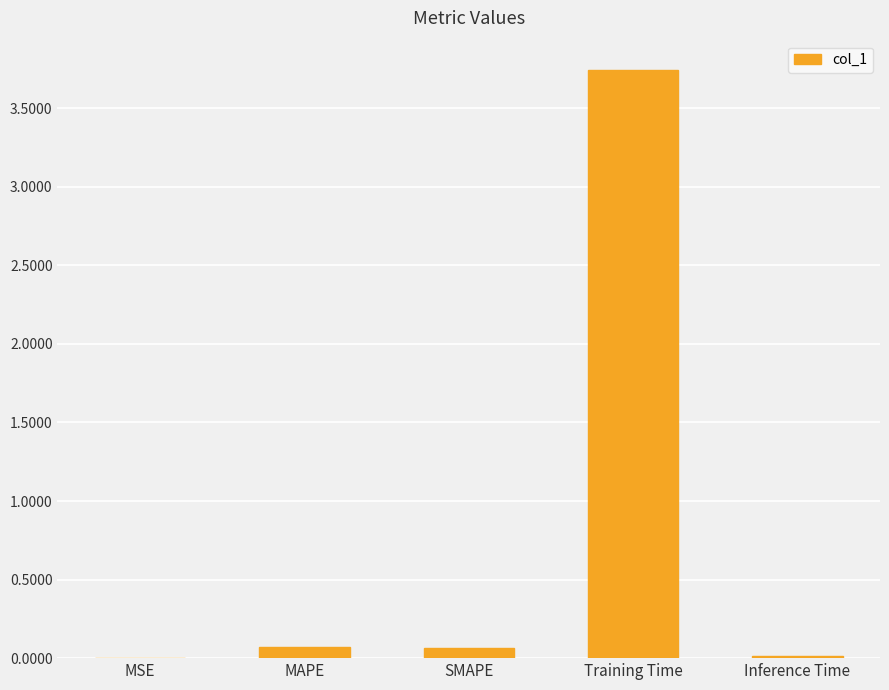

What is the sum of all values?

3.9